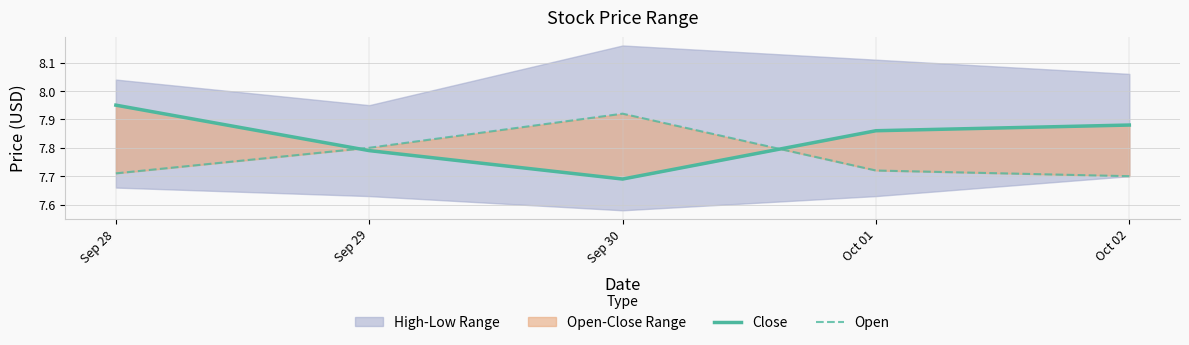

Which series has the largest range (max minus min)?

Close